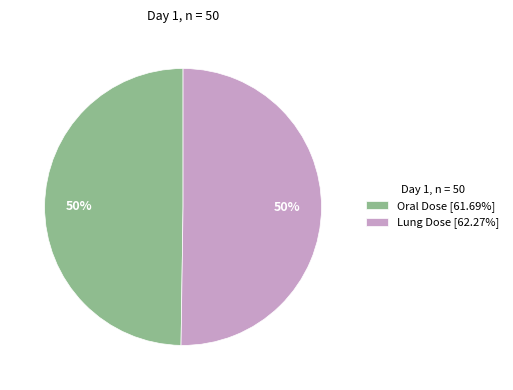

To the nearest percent, what is the combined percentage of Oral Dose [61.69%] and Lung Dose [62.27%]?

100%